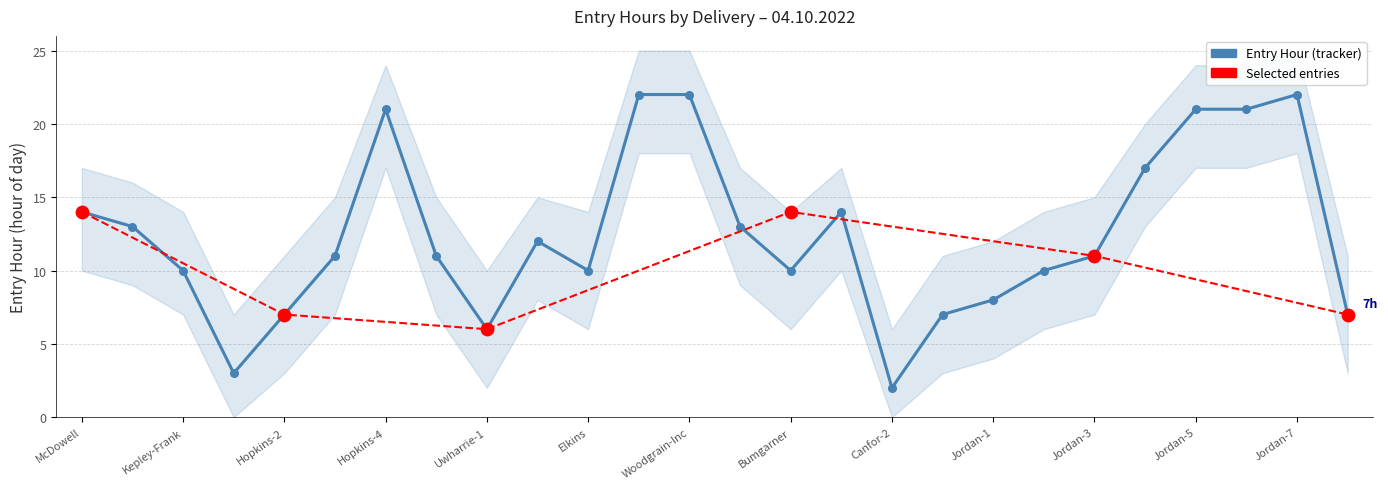

Between Jordan-6 and Jordan-5, which is larger?

Jordan-6